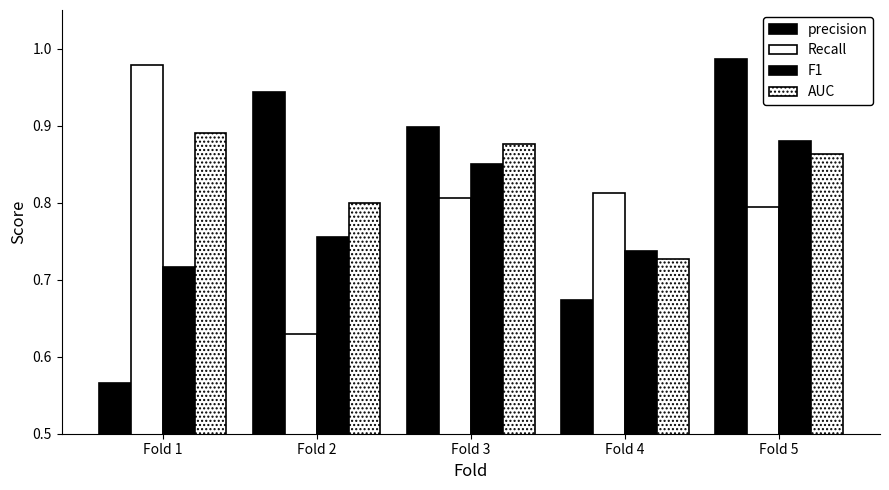

What value does the Recall series have at Fold 3?

0.8